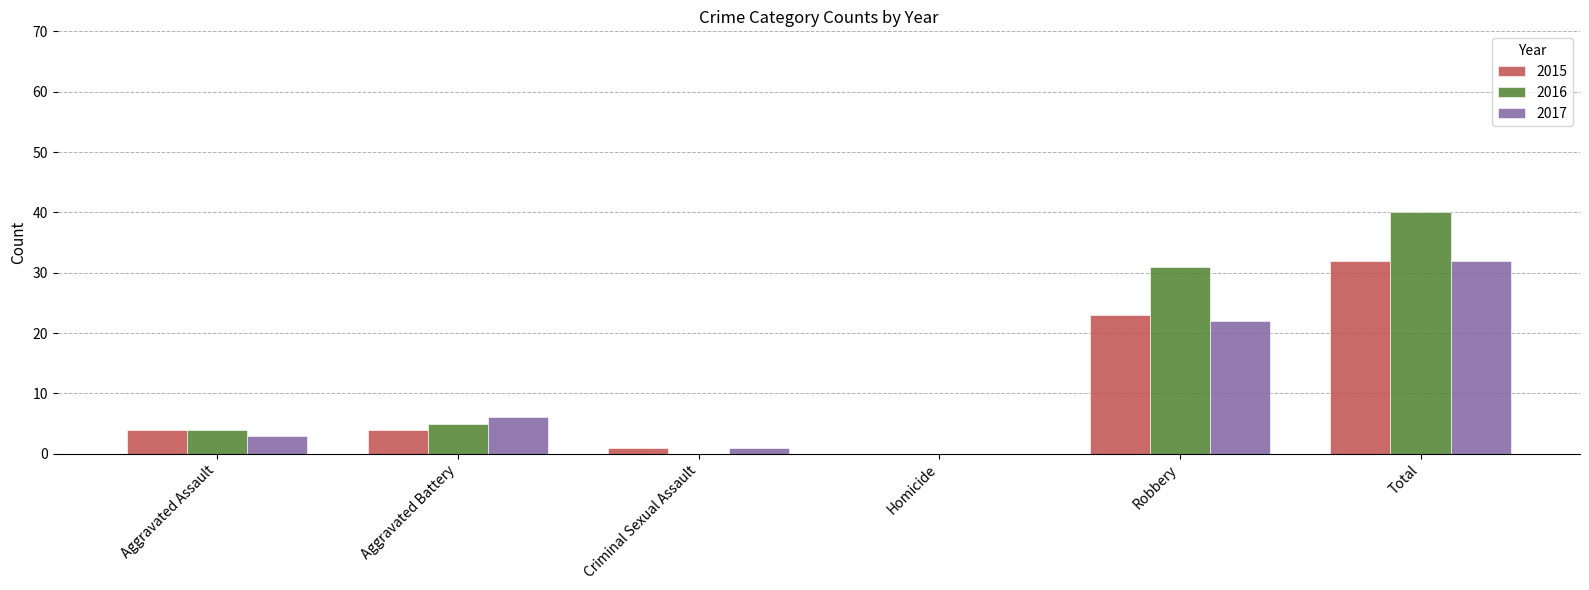

The value of 2016 at Criminal Sexual Assault is 0. True or false?

True